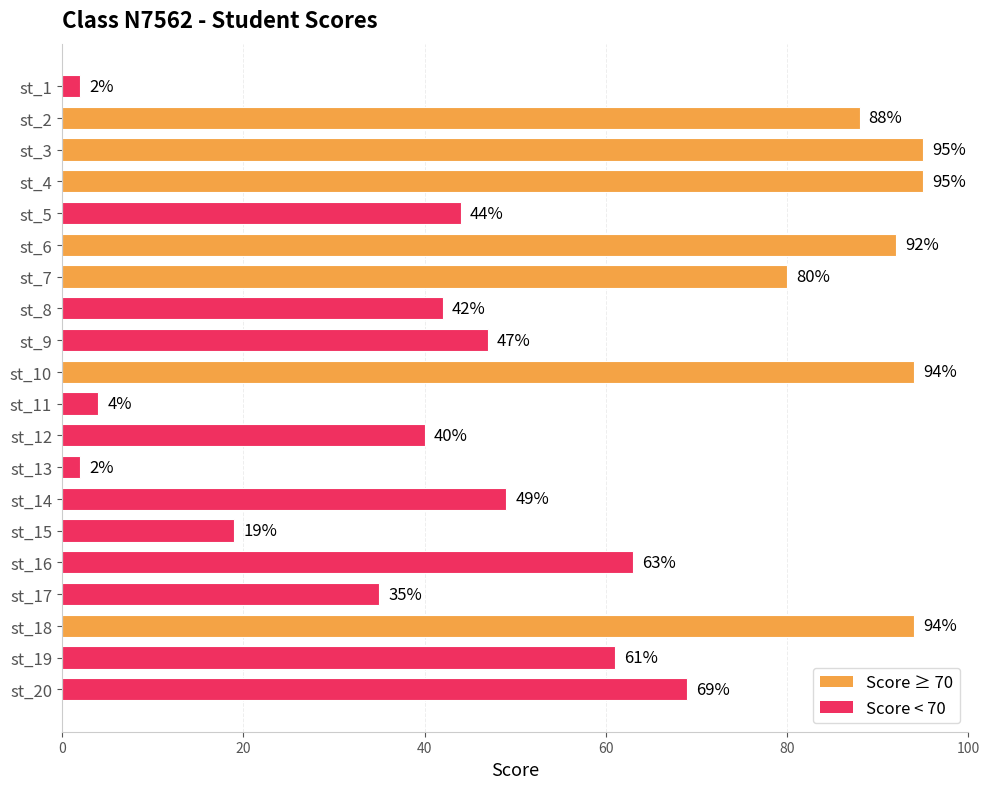

The value at st_7 is 80. True or false?

True